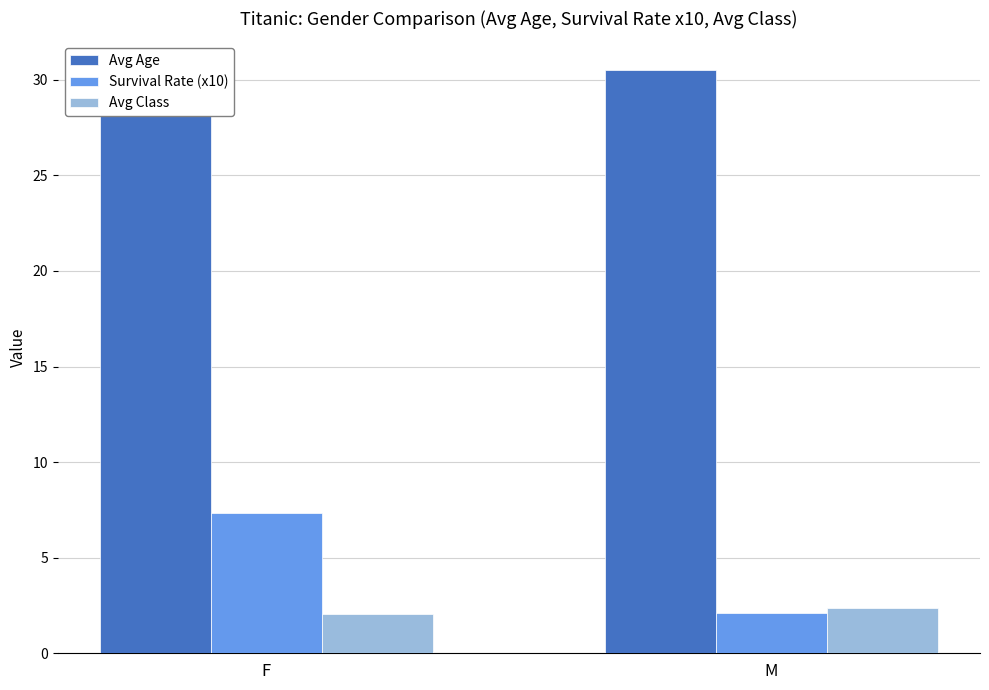

What is the sum of all Avg Class values?

4.4